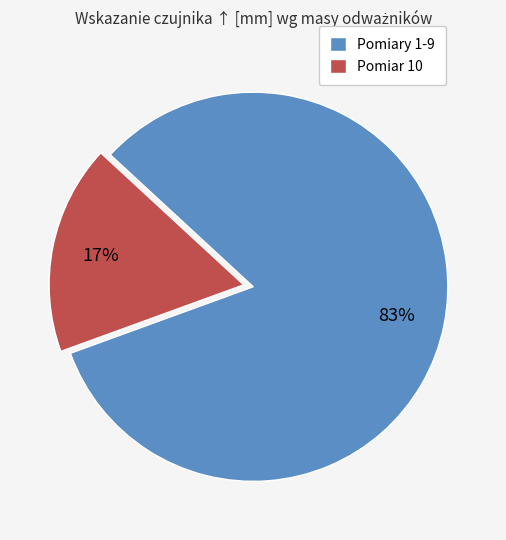

Between Pomiary 1-9 and Pomiar 10, which is larger?

Pomiary 1-9